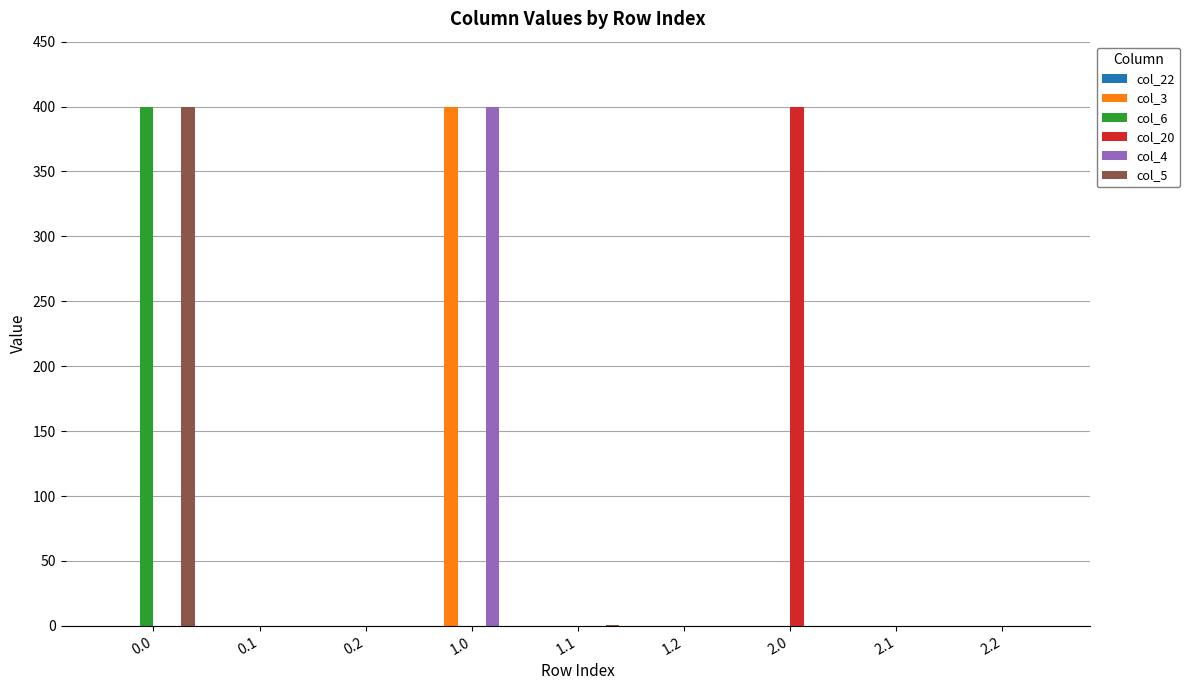

What is the maximum value for col_6?

400.0